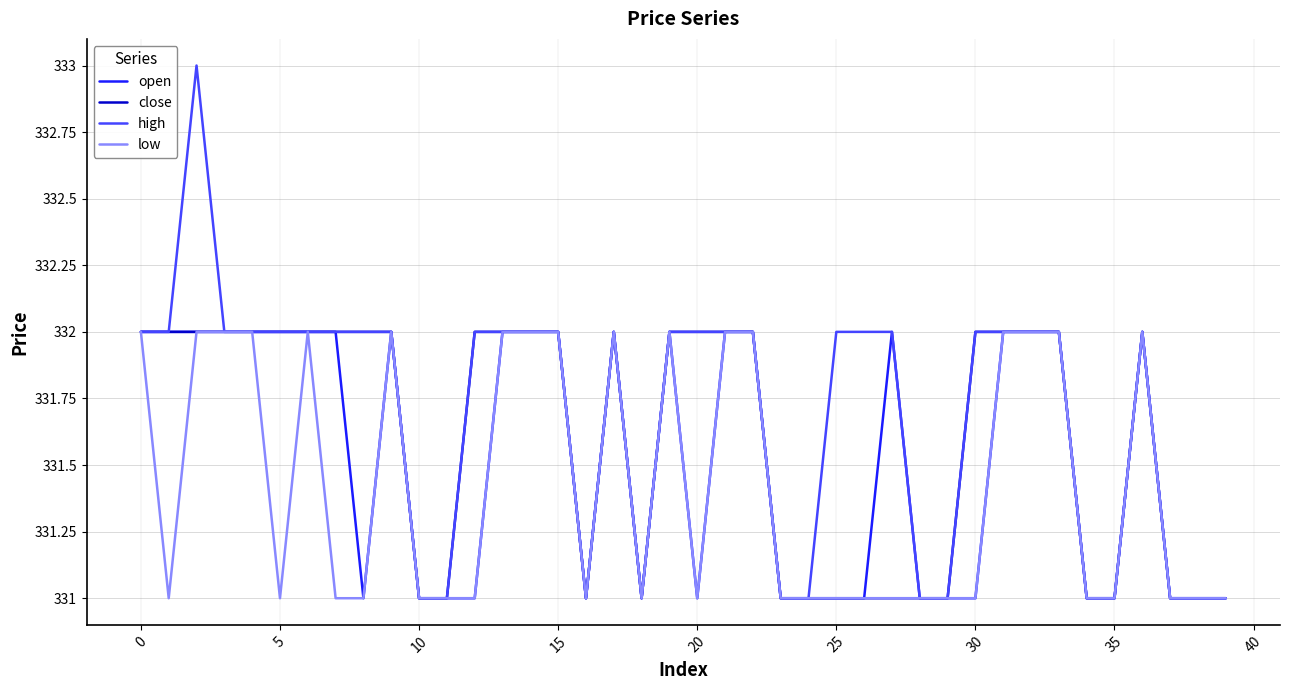

Rank the series by their average value, from highest to lowest.

high, close, open, low